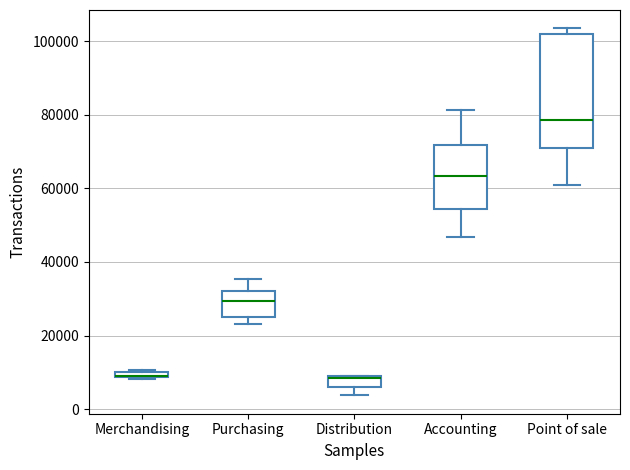

Where is the lower edge of the box for Distribution on the y-axis? The values are not printed on the chart, so give them approximately, as read against the axis.

6000